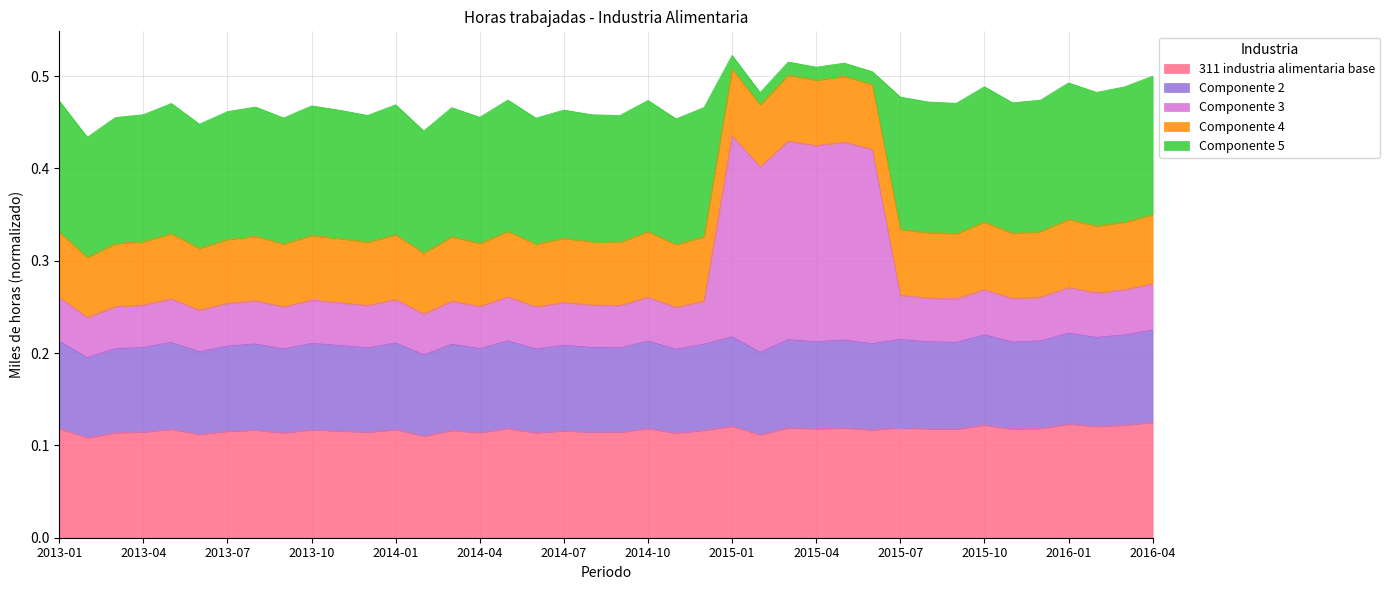

What is the minimum value shown in the chart?

0.1